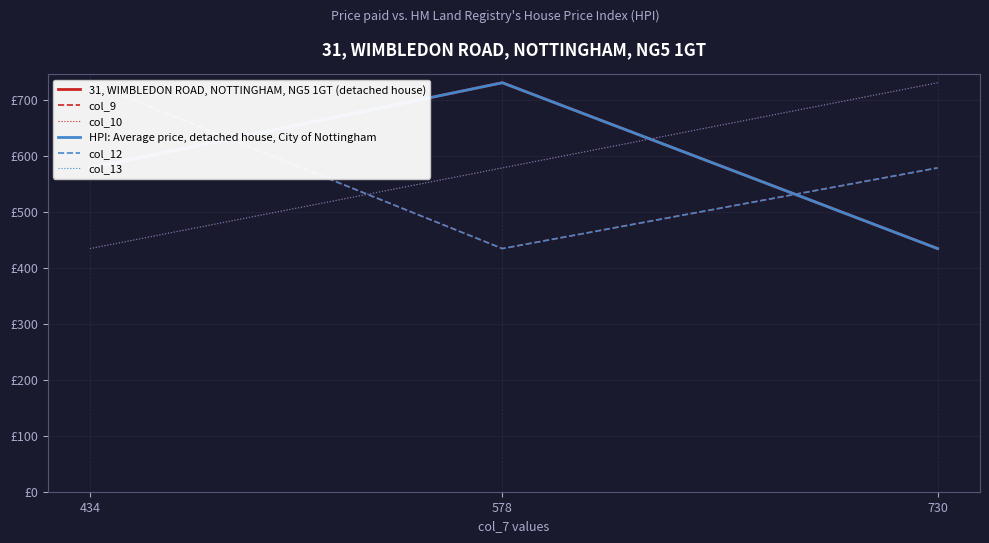

What is the maximum value for col_9?

730